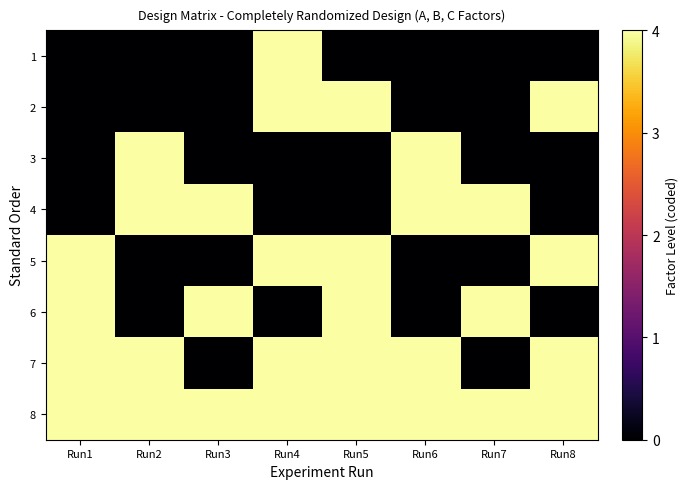

Reading left to right, list all the values displayed in this chart.

1: Run1=0	Run2=0	Run3=0	Run4=4	Run5=0	Run6=0	Run7=0	Run8=0
2: Run1=0	Run2=0	Run3=0	Run4=4	Run5=4	Run6=0	Run7=0	Run8=4
3: Run1=0	Run2=4	Run3=0	Run4=0	Run5=0	Run6=4	Run7=0	Run8=0
4: Run1=0	Run2=4	Run3=4	Run4=0	Run5=0	Run6=4	Run7=4	Run8=0
5: Run1=4	Run2=0	Run3=0	Run4=4	Run5=4	Run6=0	Run7=0	Run8=4
6: Run1=4	Run2=0	Run3=4	Run4=0	Run5=4	Run6=0	Run7=4	Run8=0
7: Run1=4	Run2=4	Run3=0	Run4=4	Run5=4	Run6=4	Run7=0	Run8=4
8: Run1=4	Run2=4	Run3=4	Run4=4	Run5=4	Run6=4	Run7=4	Run8=4